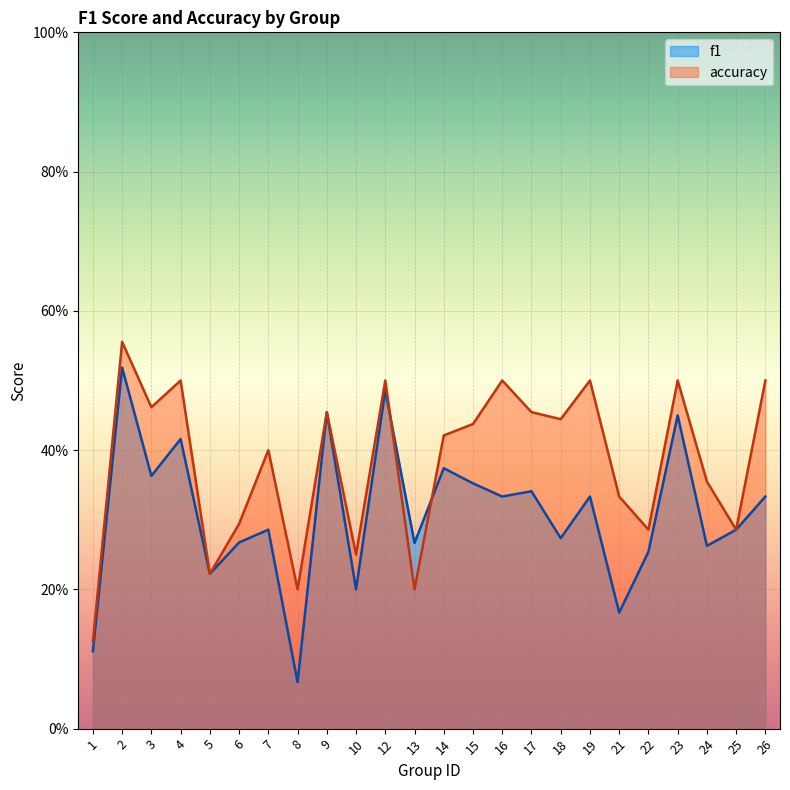

Rank the categories by accuracy value from lowest to highest.

1, 8, 13, 5, 10, 22, 25, 6, 21, 24, 7, 14, 15, 18, 9, 17, 3, 4, 12, 16, 19, 23, 26, 2